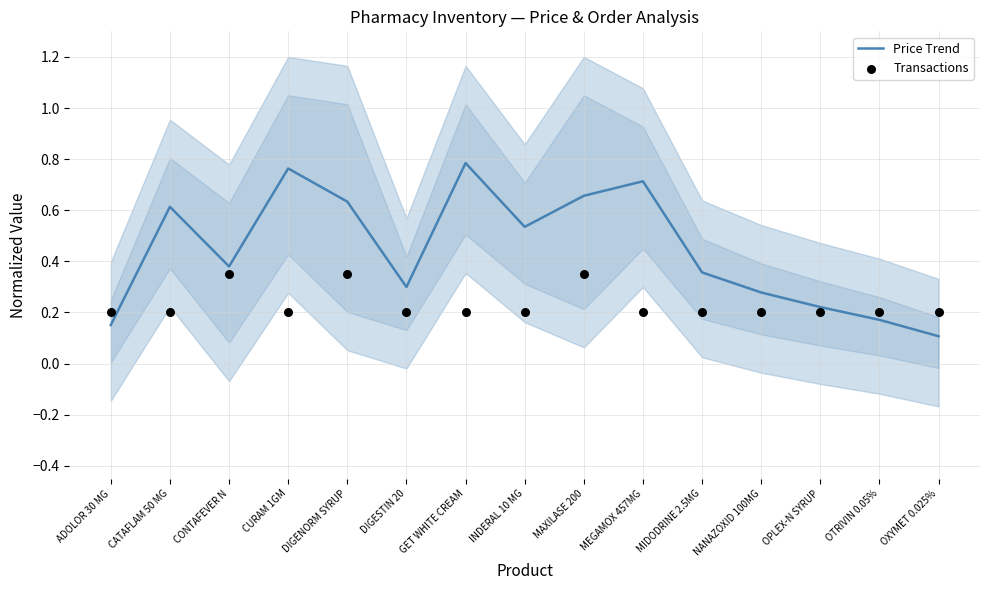

What is the total value across all series at CONTAFEVER N?

0.7